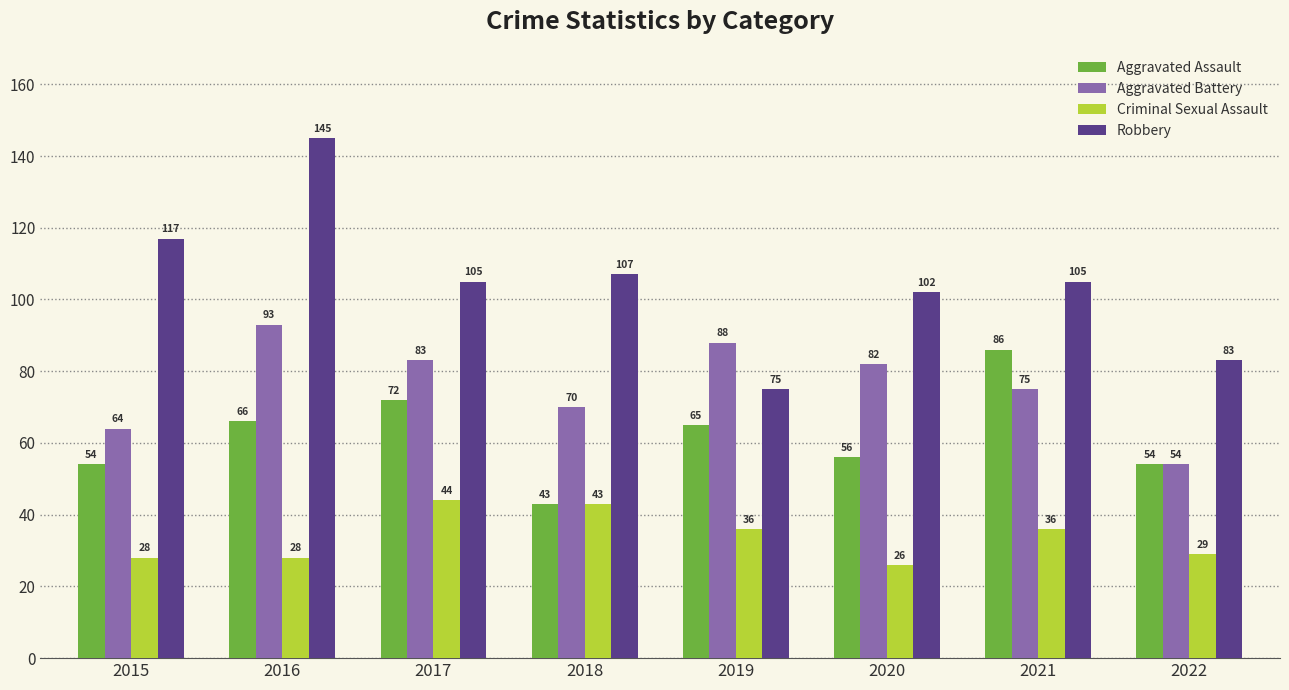

Read the Aggravated Battery value at 2016, to the nearest 5.

95